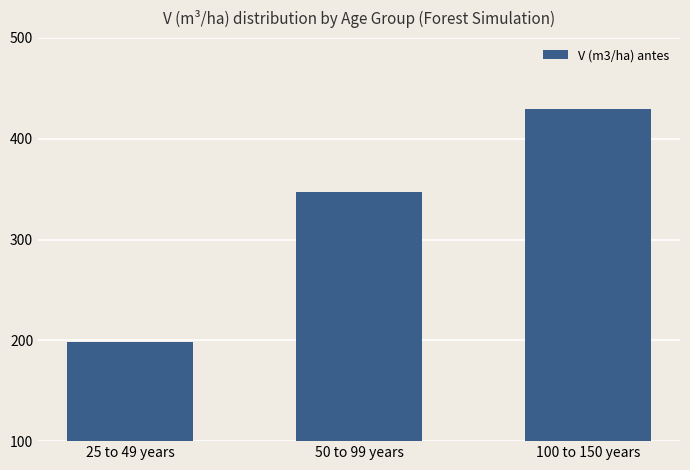

What is the maximum value shown in the chart?

429.8